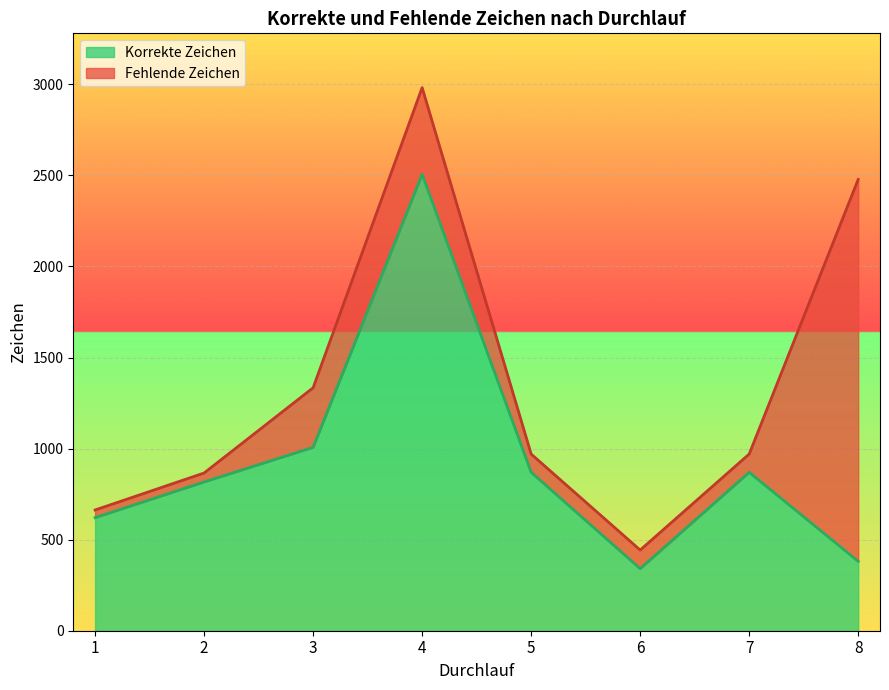

Is it true that Fehlende Zeichen equals 100 at Durchlauf 7?

True